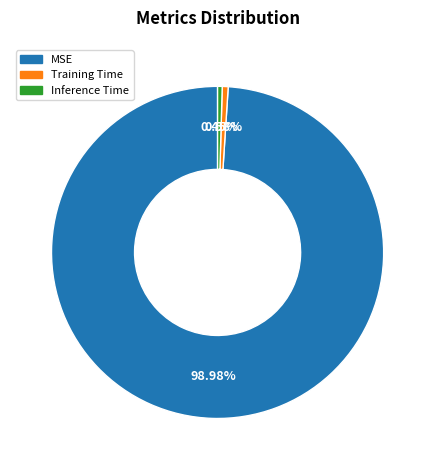

Is there a majority slice in this chart?

Yes